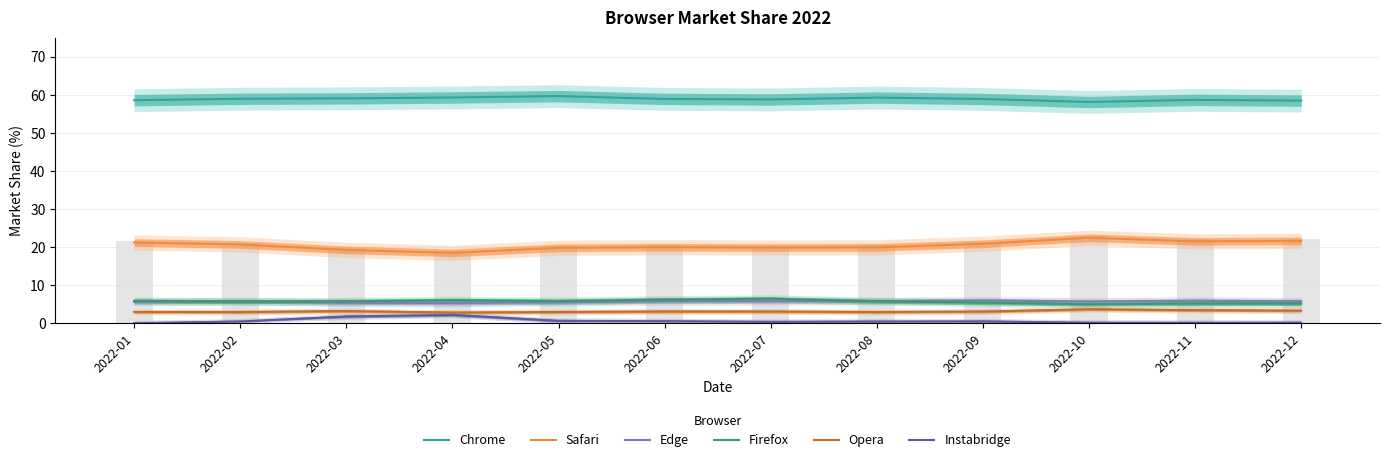

The value of Chrome at 2022-12 is 95.7. True or false?

False